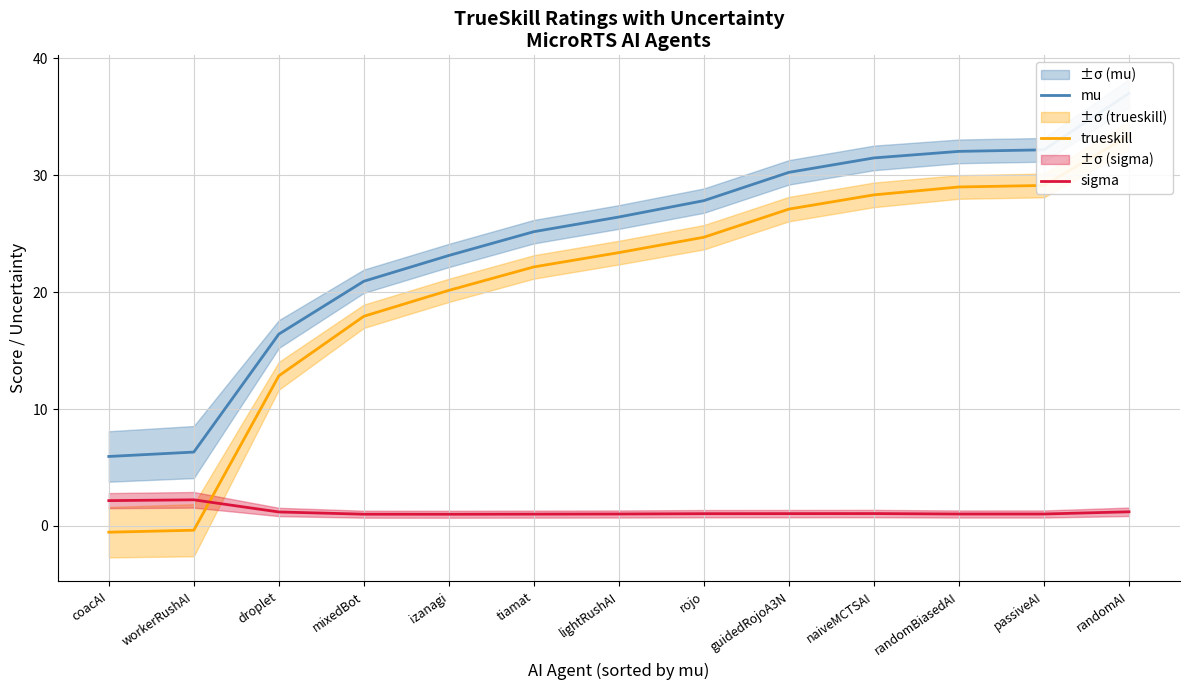

Rank the series by their maximum value, from lowest to highest.

sigma, trueskill, mu